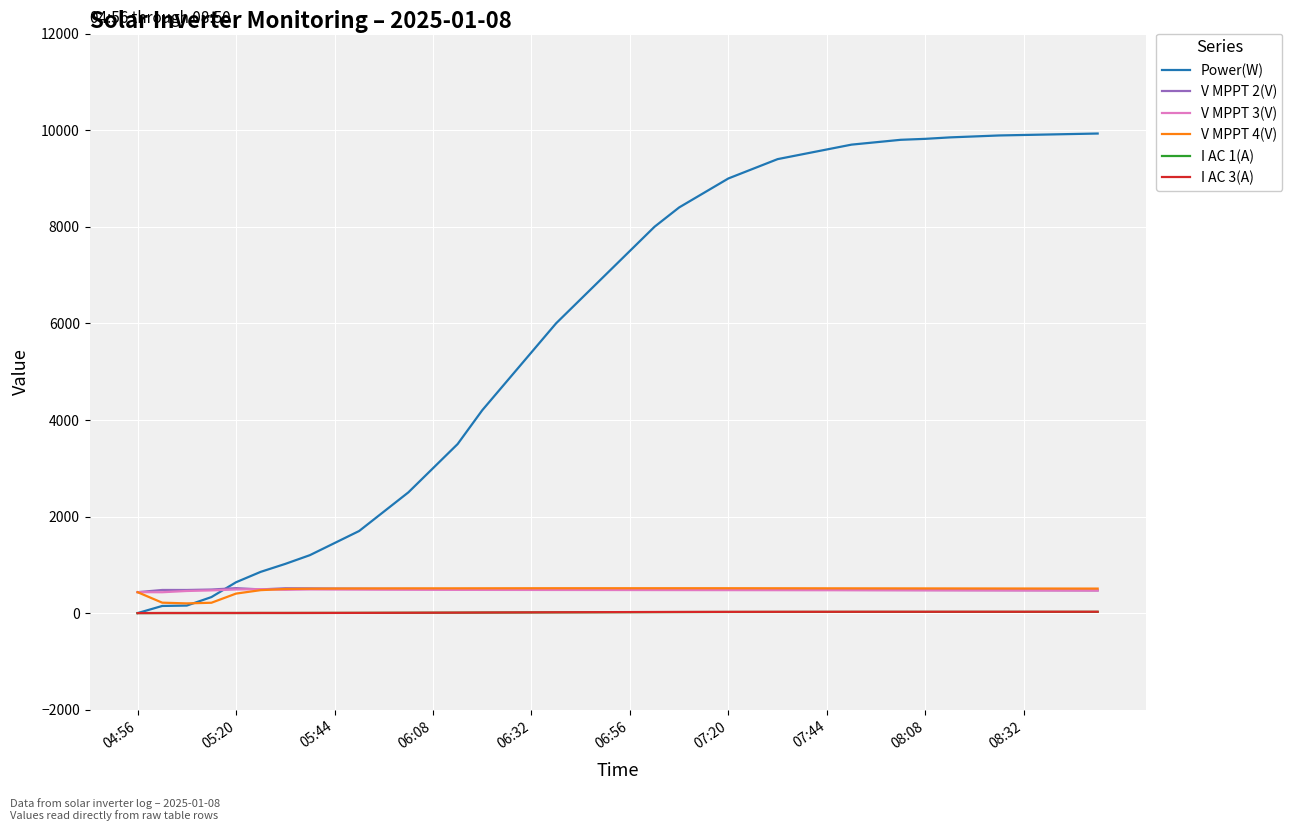

Which series has the widest spread of values?

Power(W)